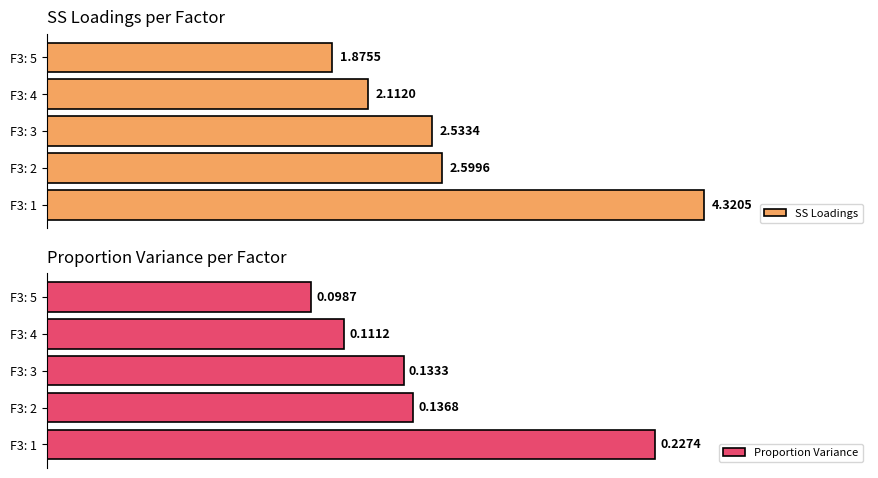

Which series changed the most between F3: 3 and F3: 5?

SS Loadings